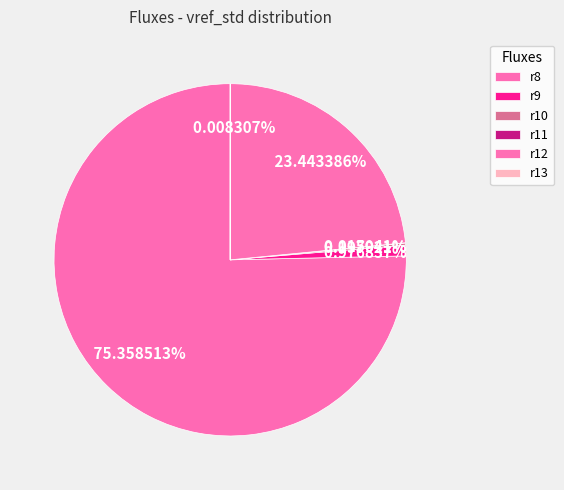

True or false: r13 accounts for 11% of the total.

False